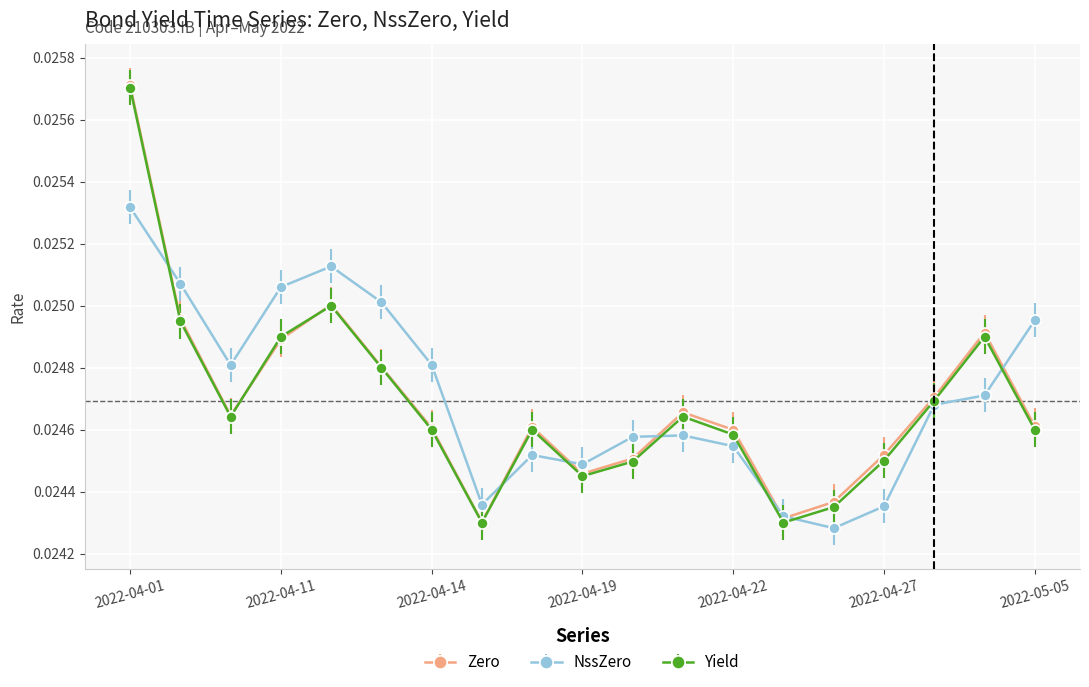

How many interior local peaks does the Yield series have?

4